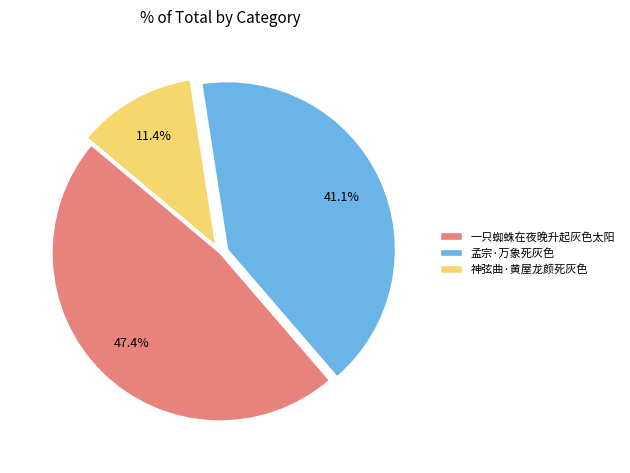

Which has a higher value, 孟宗·万象死灰色 or 一只蜘蛛在夜晚升起灰色太阳?

一只蜘蛛在夜晚升起灰色太阳